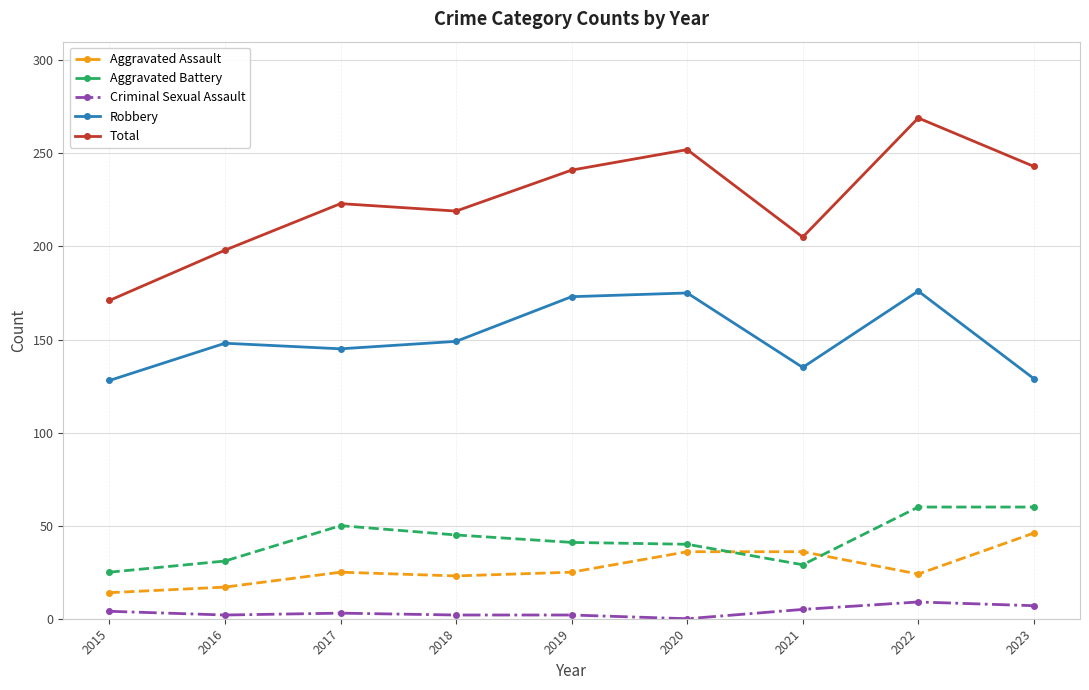

At which category is the sum across all series the highest?

2022